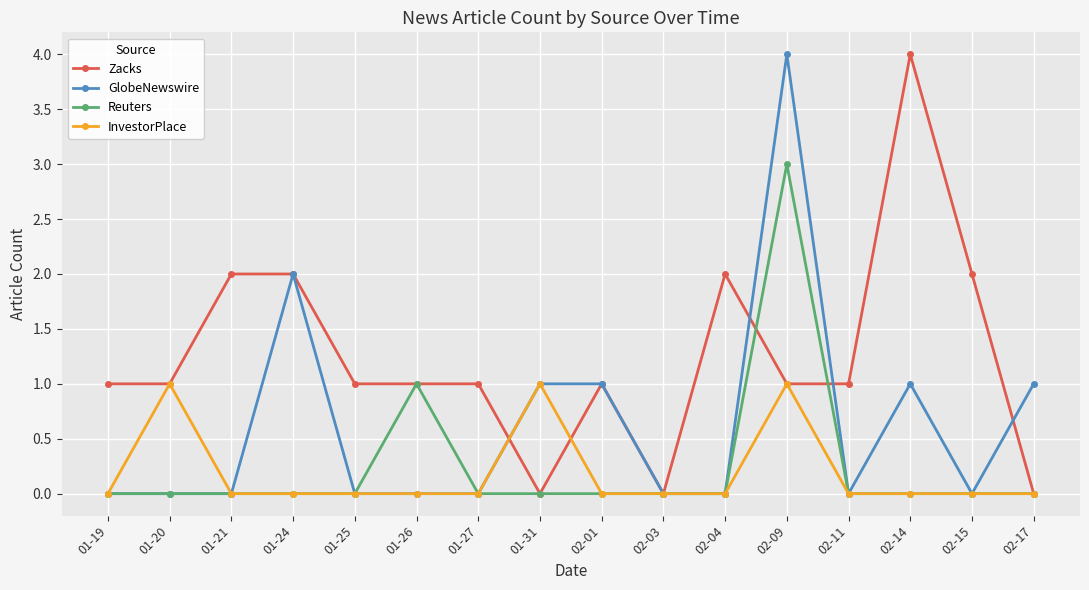

How many series are shown in this chart?

4